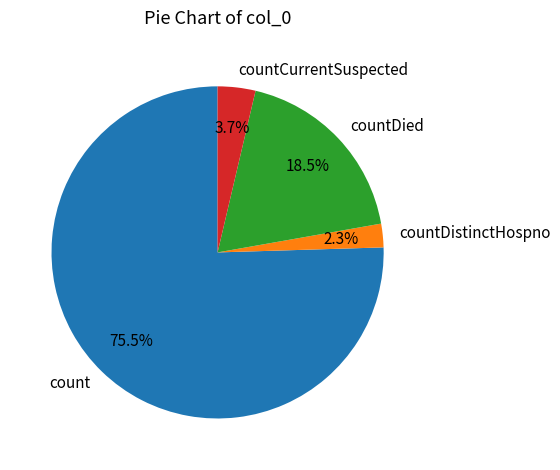

Which category accounts for the majority?

count